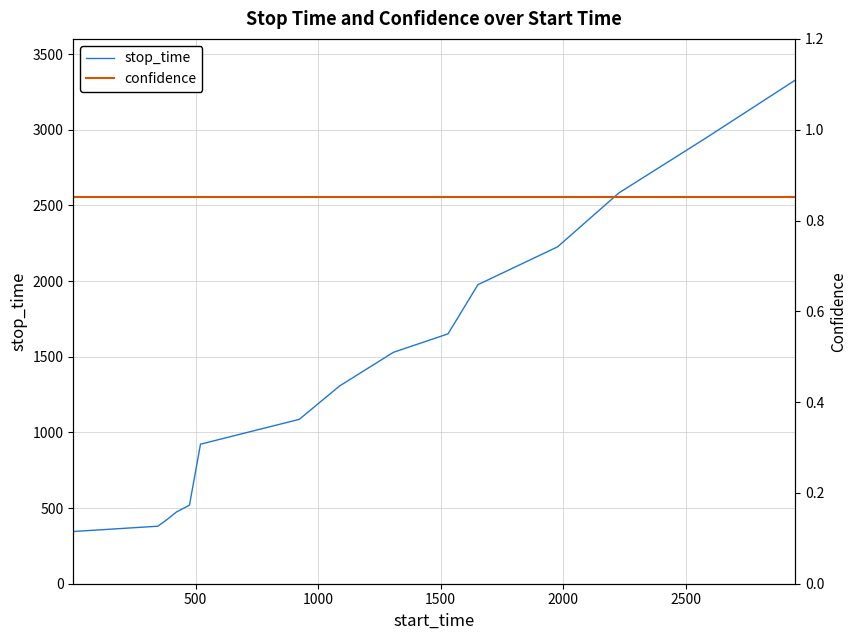

Which series has the largest total across all categories?

stop_time